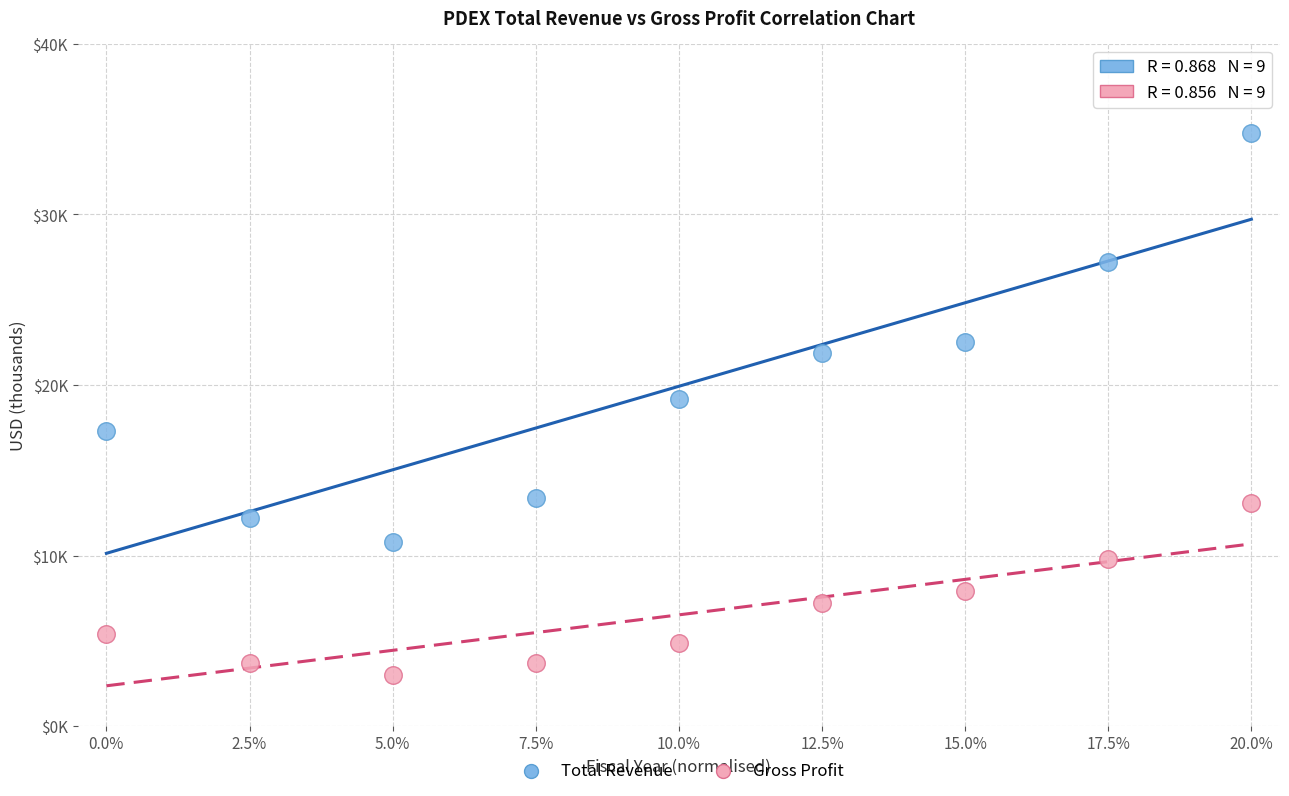

Which series reaches the minimum Y coordinate?

Gross Profit